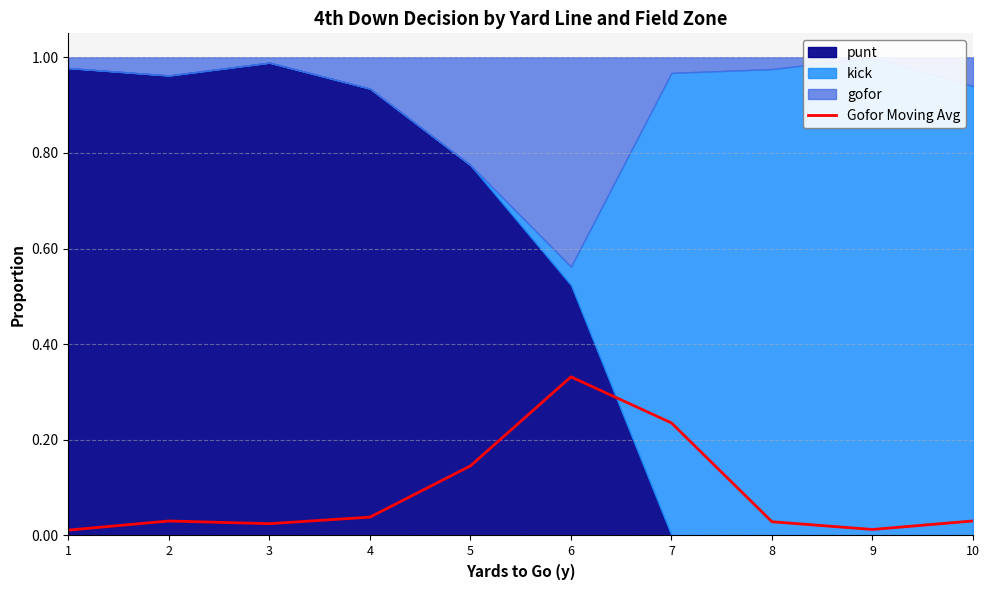

The value of Gofor Moving Avg at 6 is 0.6. True or false?

False